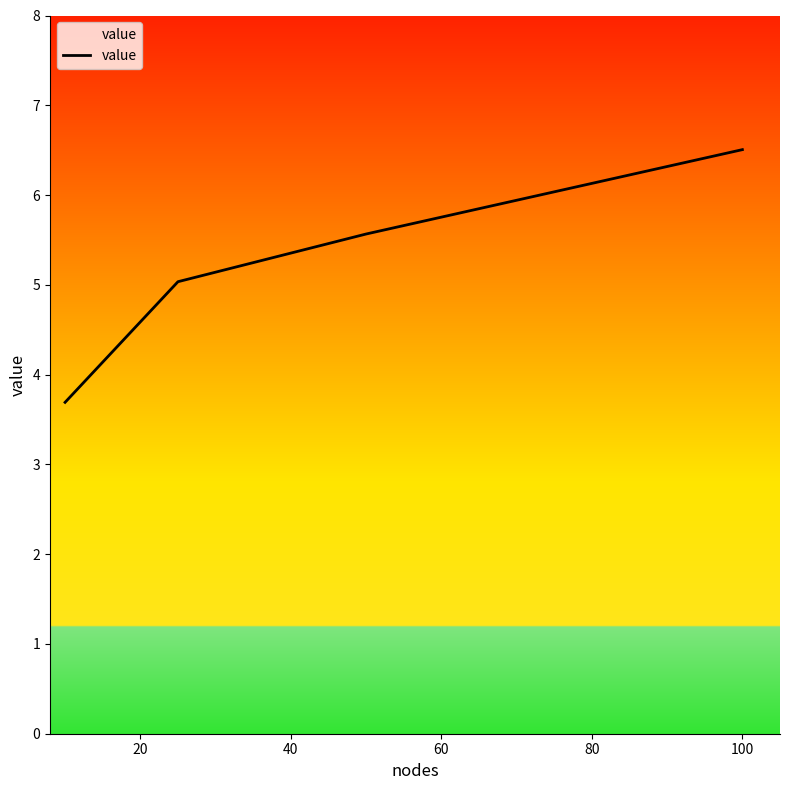

What is the greatest value displayed?

6.5